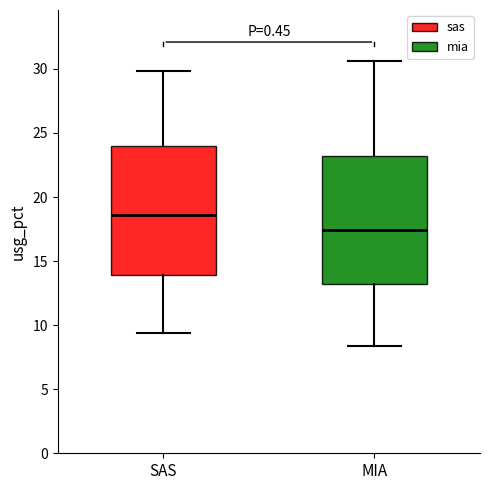

Where is the upper edge of the box for SAS on the y-axis? The values are not printed on the chart, so give them approximately, as read against the axis.

24.0